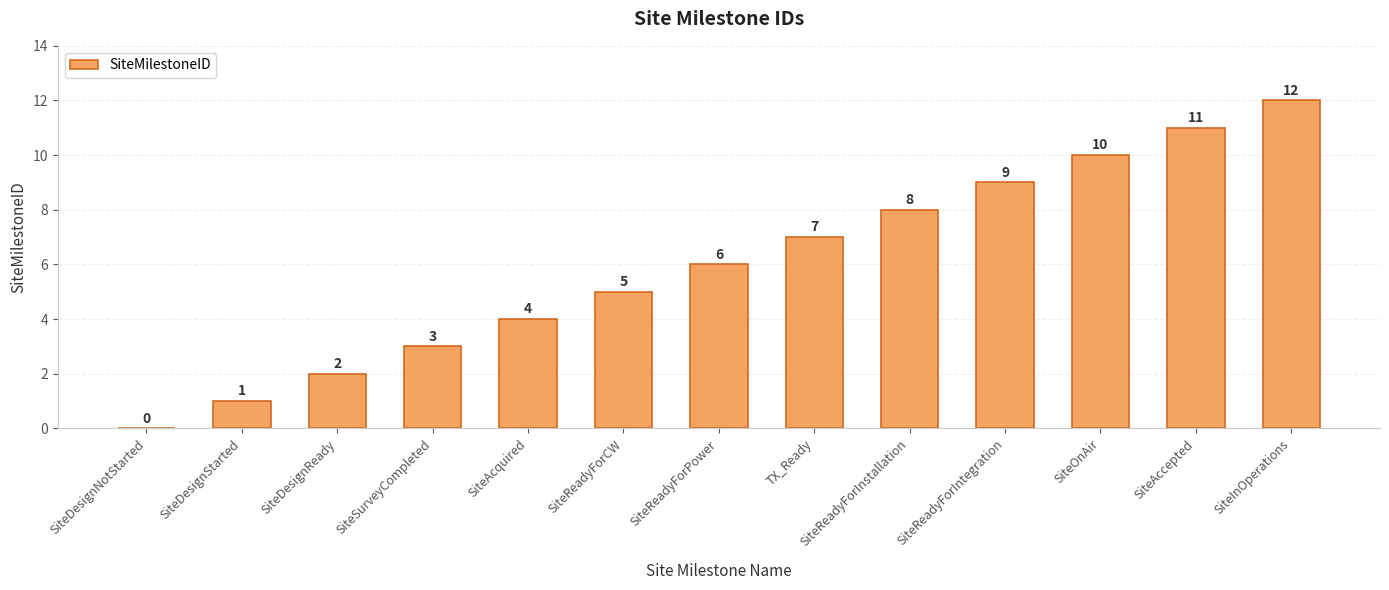

Which has a higher value, SiteDesignNotStarted or SiteReadyForIntegration?

SiteReadyForIntegration